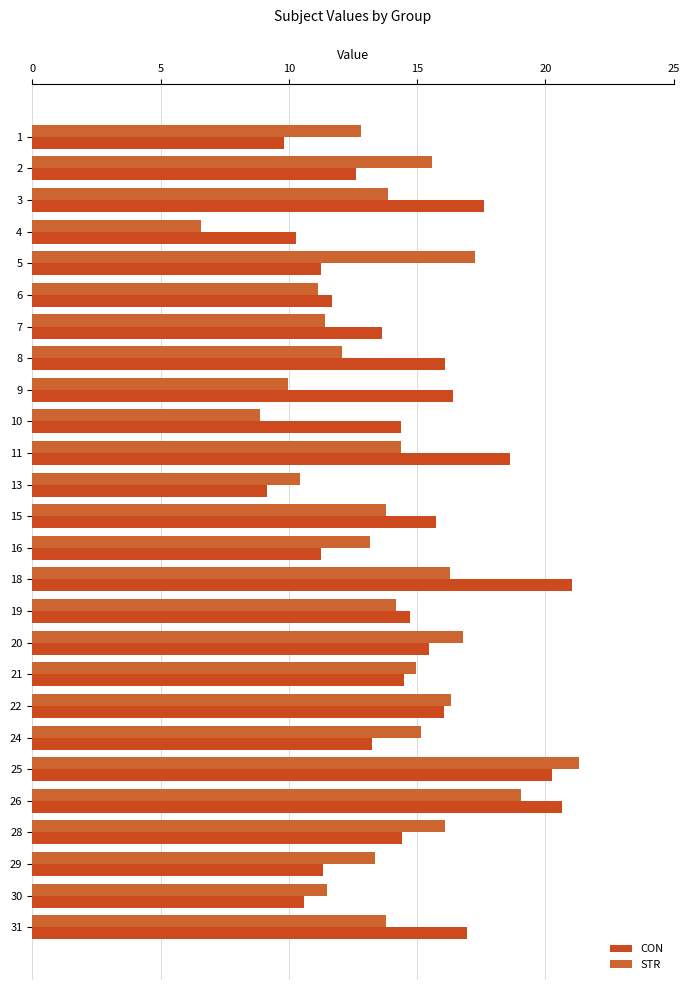

Which series has the largest total across all categories?

CON